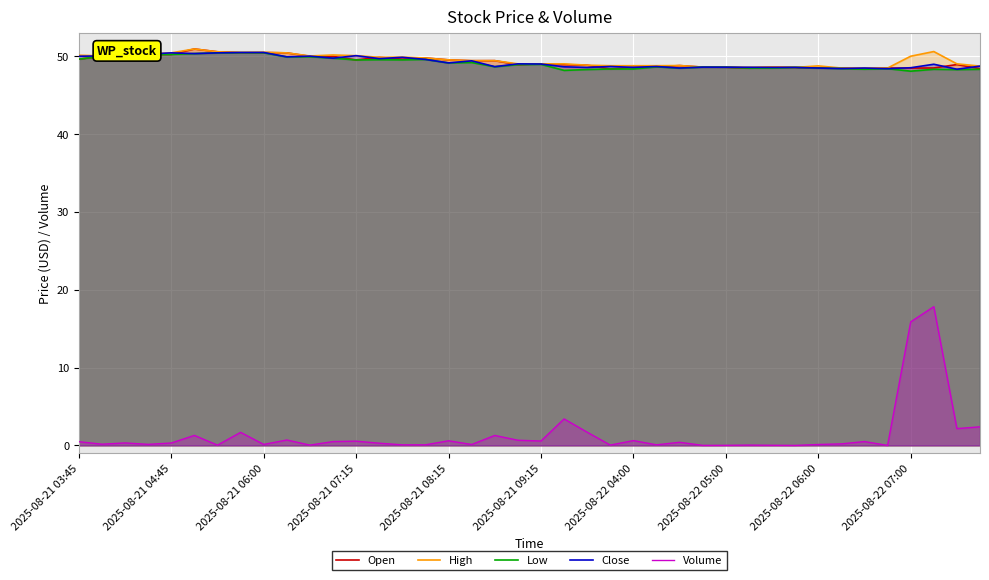

True or false: Close and High intersect in this chart.

False